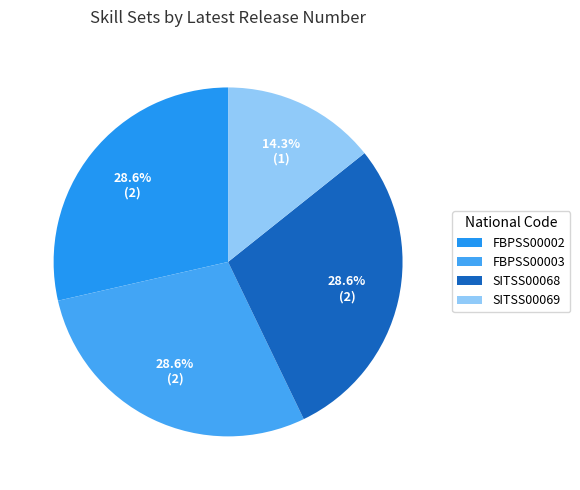

To the nearest percent, what is the difference between the largest and smallest slice percentages?

14%